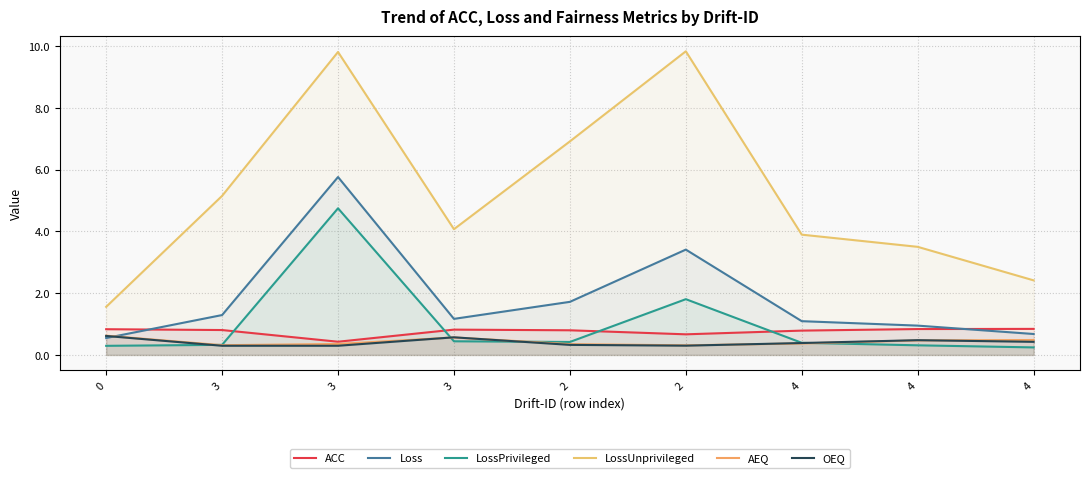

What value does the OEQ series have at 3?

0.3